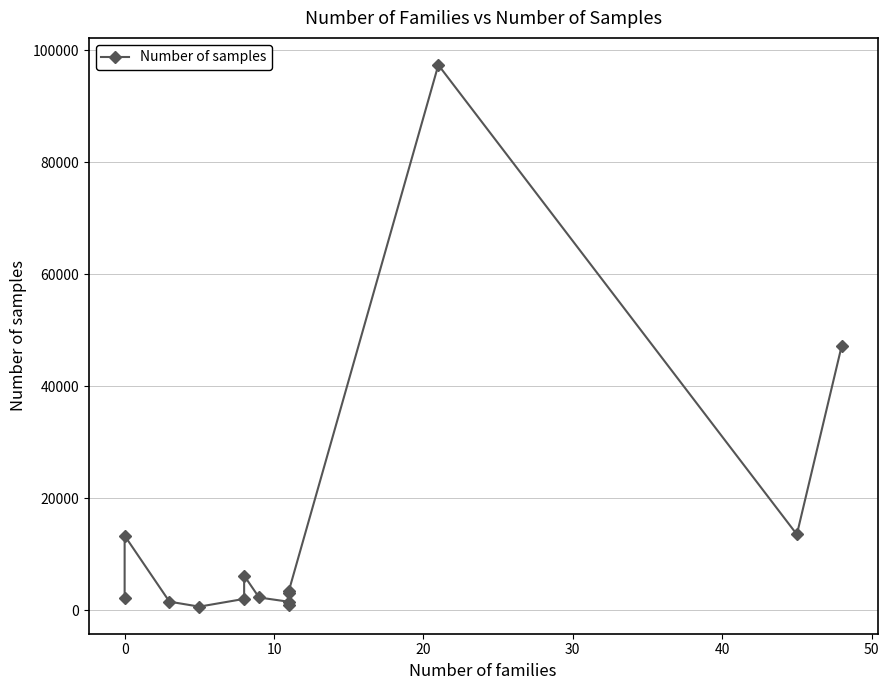

How many points are lower than both their immediate neighbors (excluding endpoints)?

3